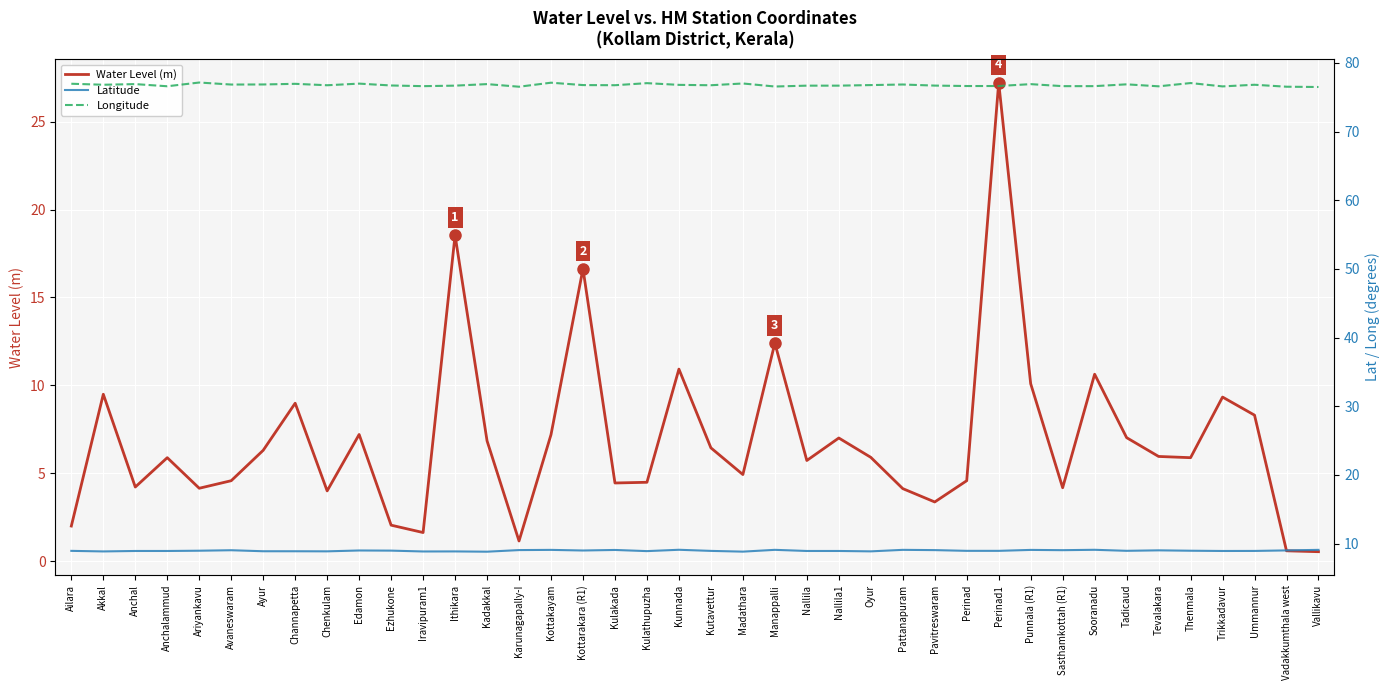

What value does the Latitude series have at Edamon?

9.0